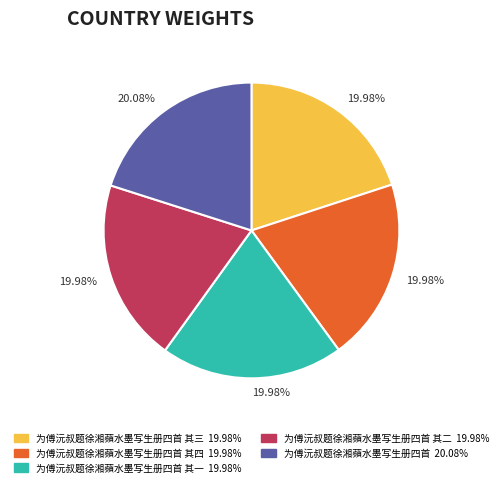

Does any single category account for the majority?

No